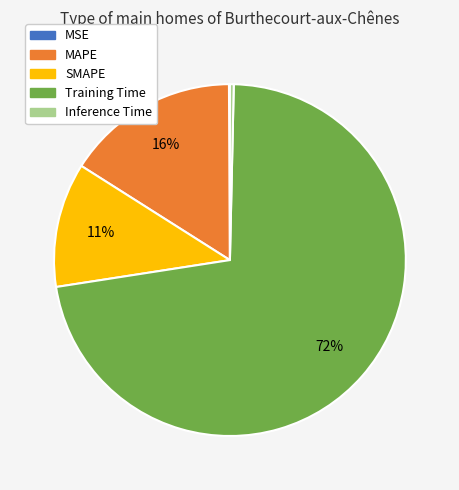

Which slice is the largest?

Training Time